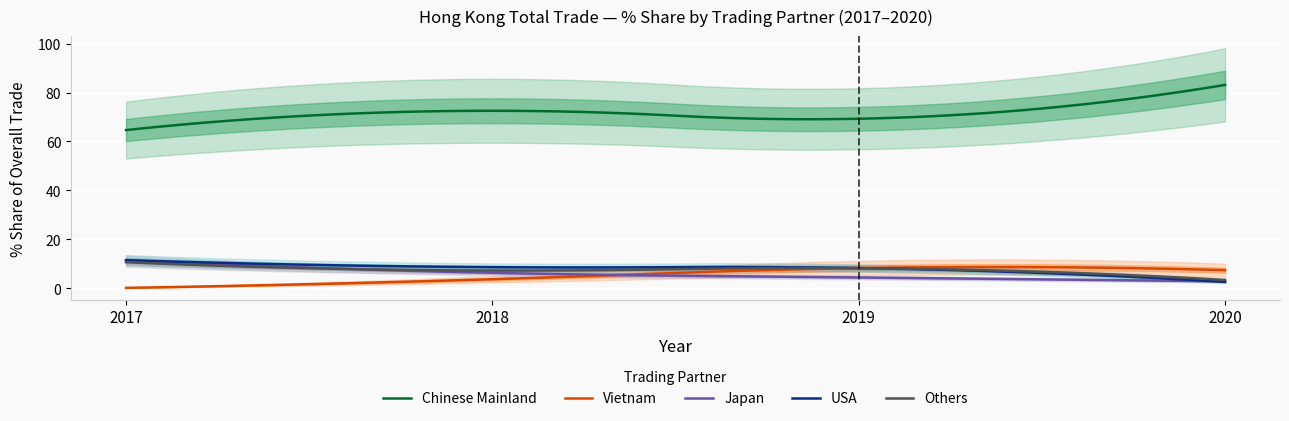

True or false: Chinese Mainland and Vietnam cross at least once.

False